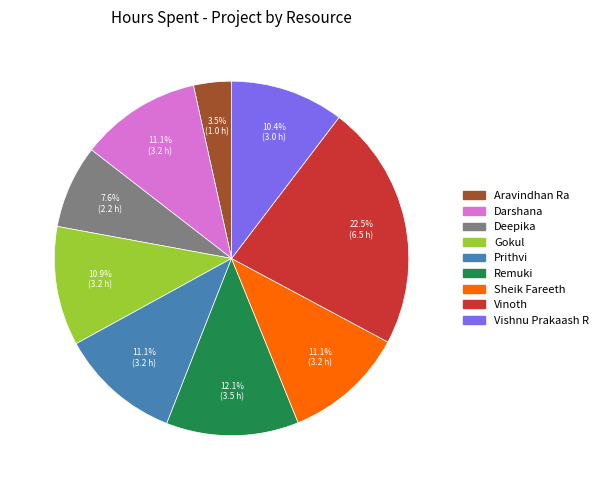

Is there a majority slice in this chart?

No